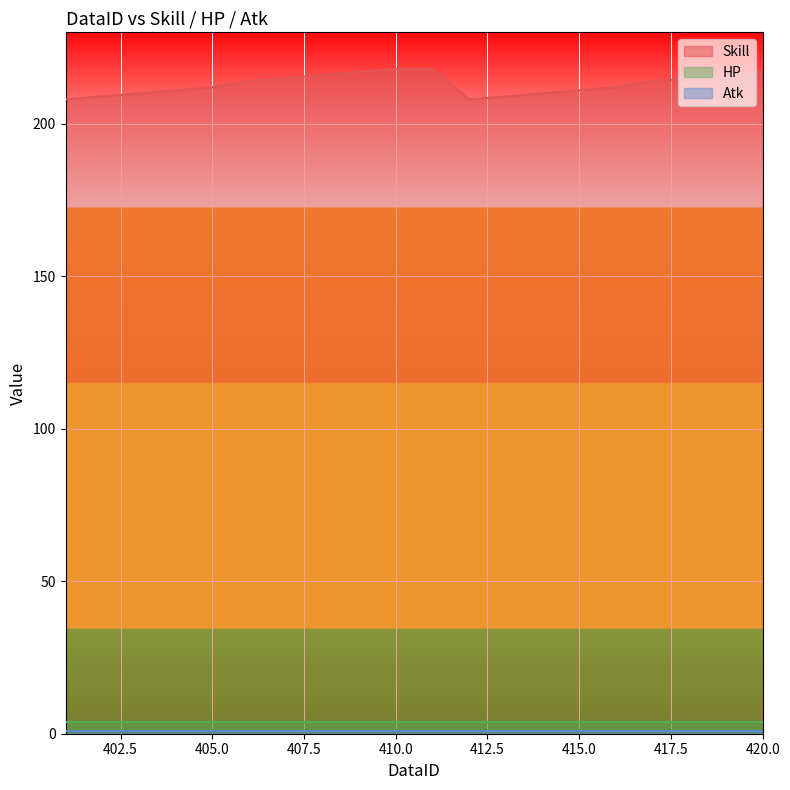

True or false: HP has more than 2 interior local peaks.

False